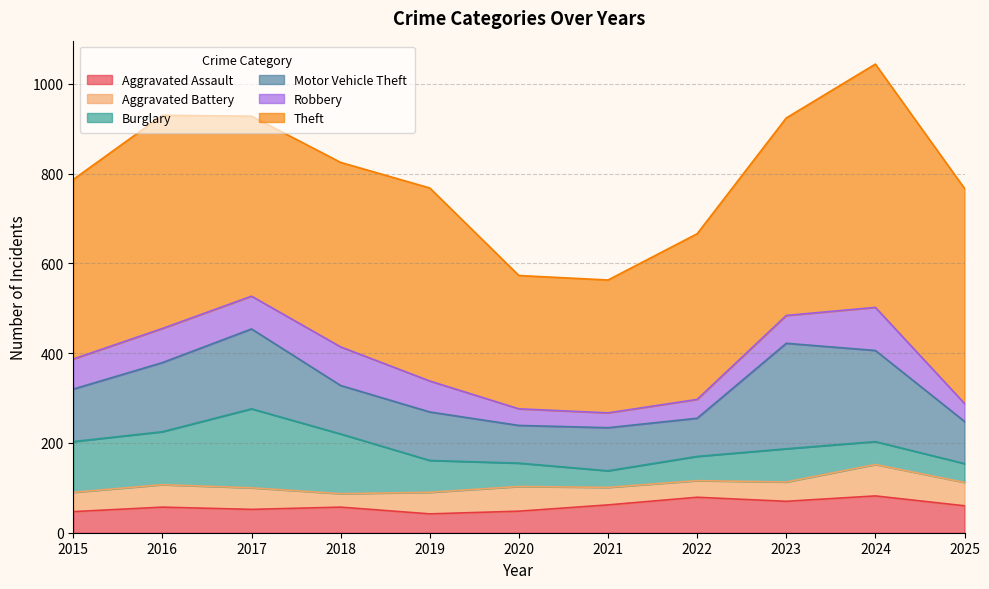

Reading left to right, extract all data points from this chart.

Aggravated Assault: 47	57	52	57	42	48	62	79	70	82	60
Aggravated Battery: 43	50	48	30	48	55	39	37	43	70	52
Burglary: 113	118	176	133	71	52	37	54	74	51	42
Motor Vehicle Theft: 117	154	178	108	108	84	96	85	235	203	94
Robbery: 67	76	73	86	69	37	33	42	62	96	40
Theft: 400	475	401	411	430	297	296	369	440	542	479